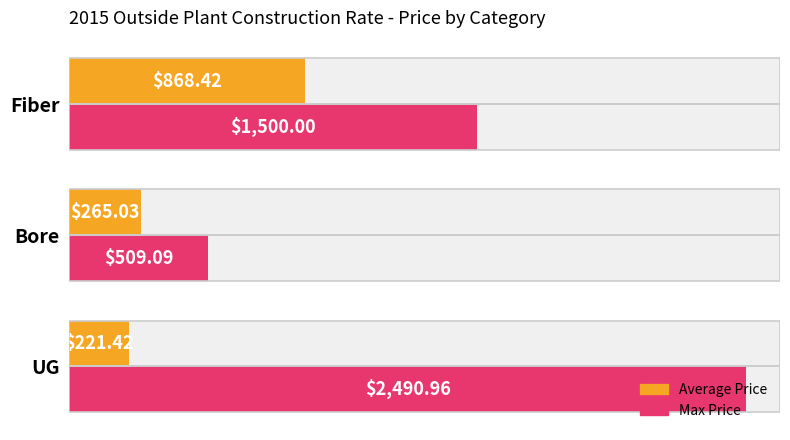

Which series has the largest total across all categories?

Max Price